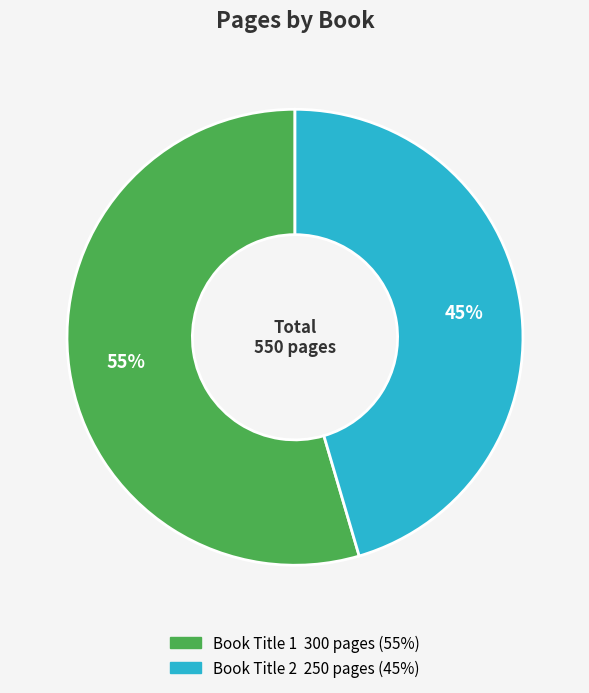

What is the ratio of the value at Book Title 1 to the value at Book Title 2?

1.2